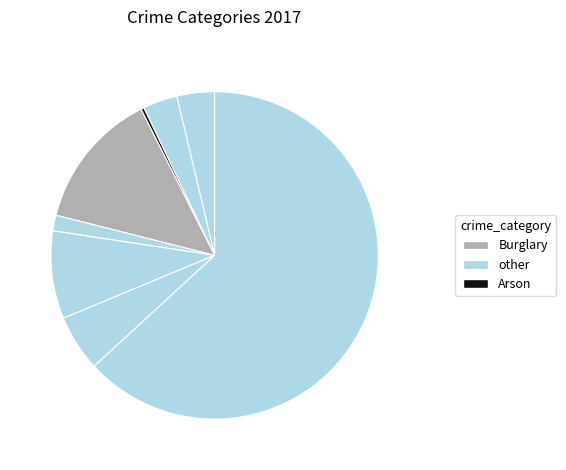

How many segments does this pie chart have?

8